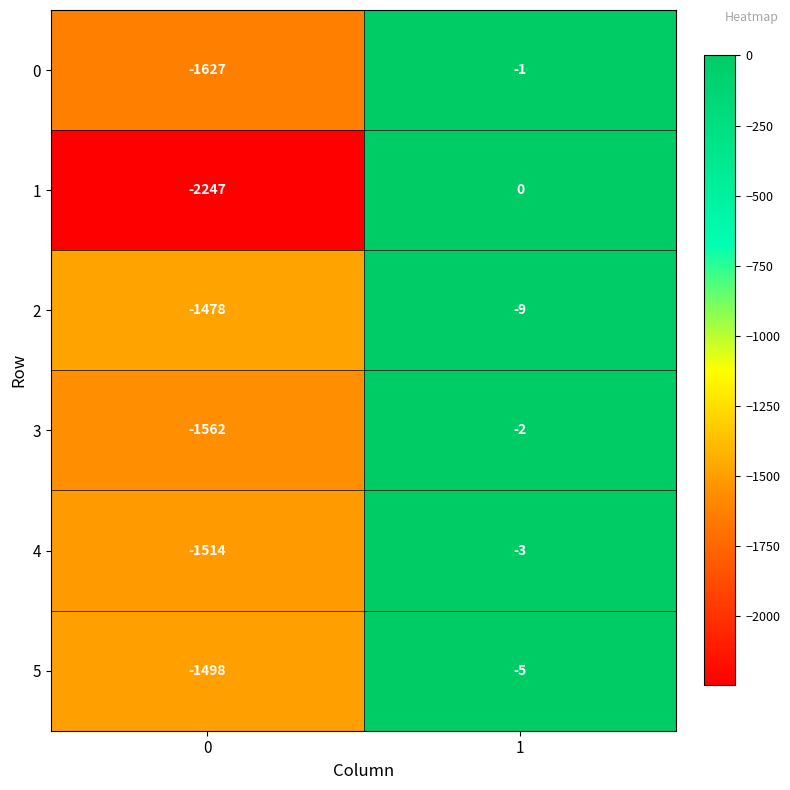

What is the difference between the 0 values at 1 and 0?

1626